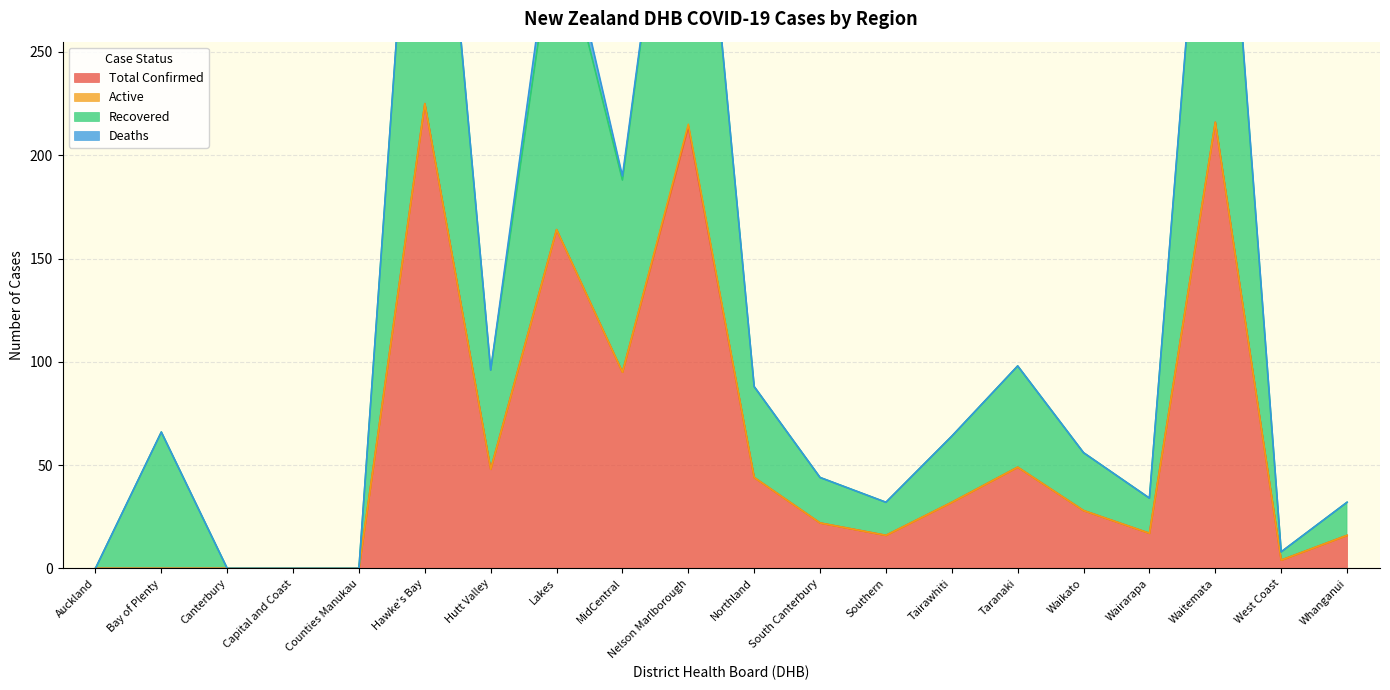

Where is Total Confirmed nearest to the value 112?

MidCentral